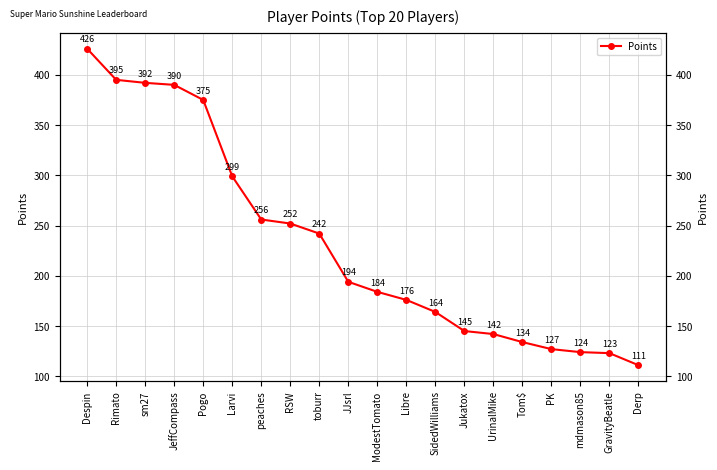

Reading right to left, list all the values displayed in this chart.

Derp=111	GravityBeatle=123	mdmason85=124	PK=127	Tom$=134	UrinalMike=142	Jukatox=145	SidedWilliams=164	Libre=176	ModestTomato=184	JJsrl=194	toburr=242	RSW=252	peaches=256	Larvi=299	Pogo=375	JeffCompass=390	sm27=392	Rimato=395	Despin=426